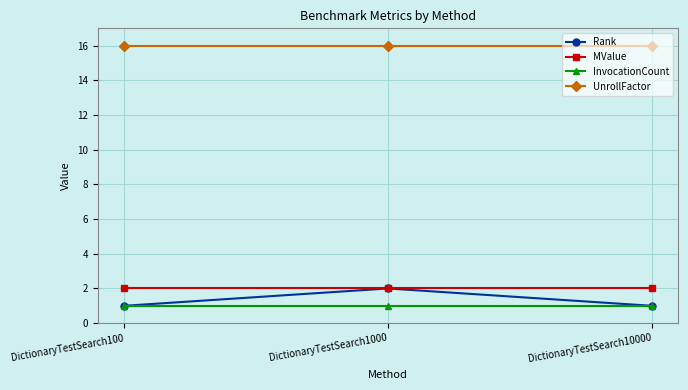

What is the total value across all series at DictionaryTestSearch100?

20